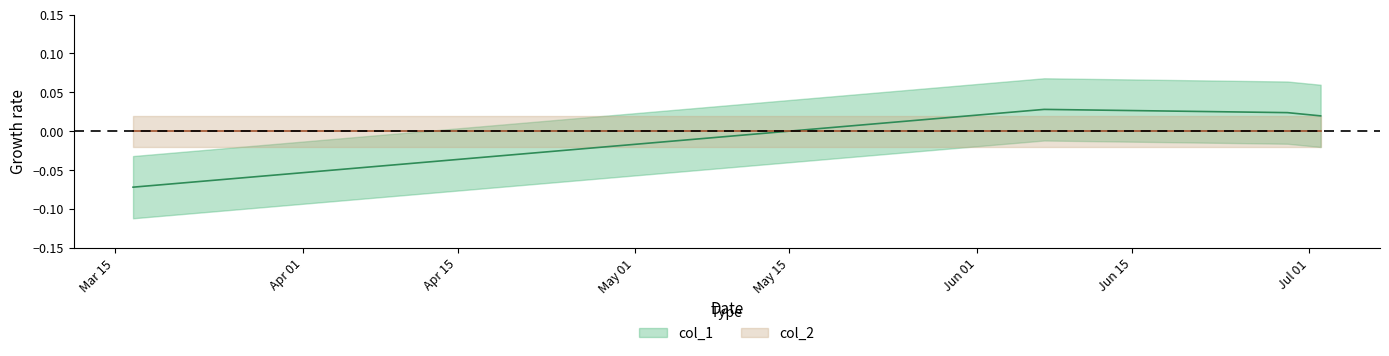

What value does the data have at 1552750764?

-0.1